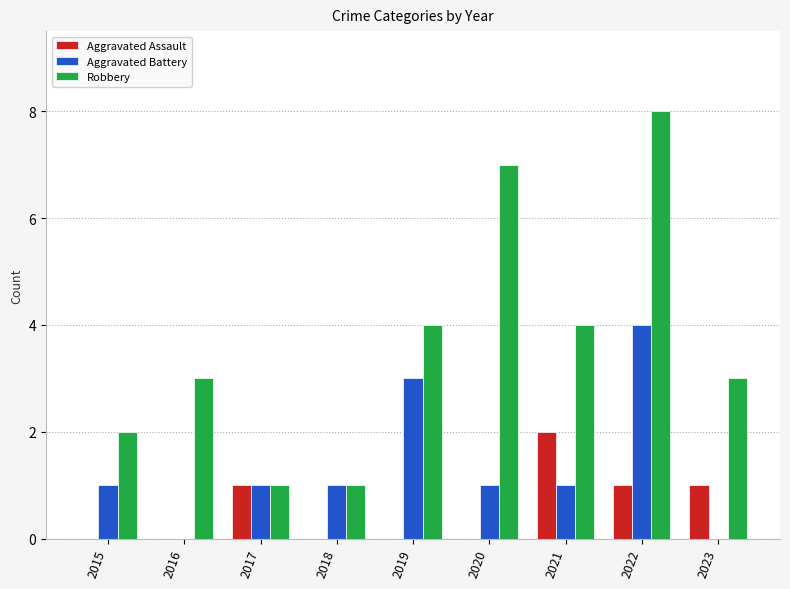

What is the greatest value displayed?

8